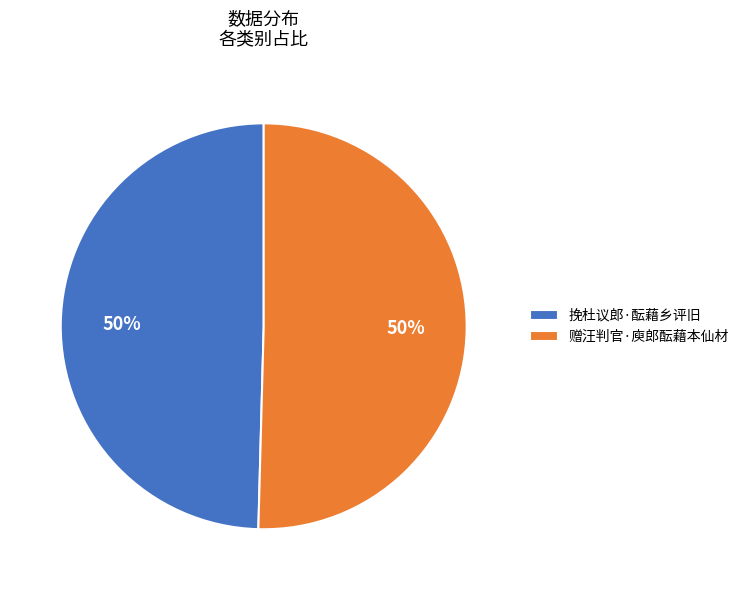

Is the sum of 挽杜议郎·酝藉乡评旧 and 赠汪判官·庾郎酝藉本仙材 greater than half?

Yes